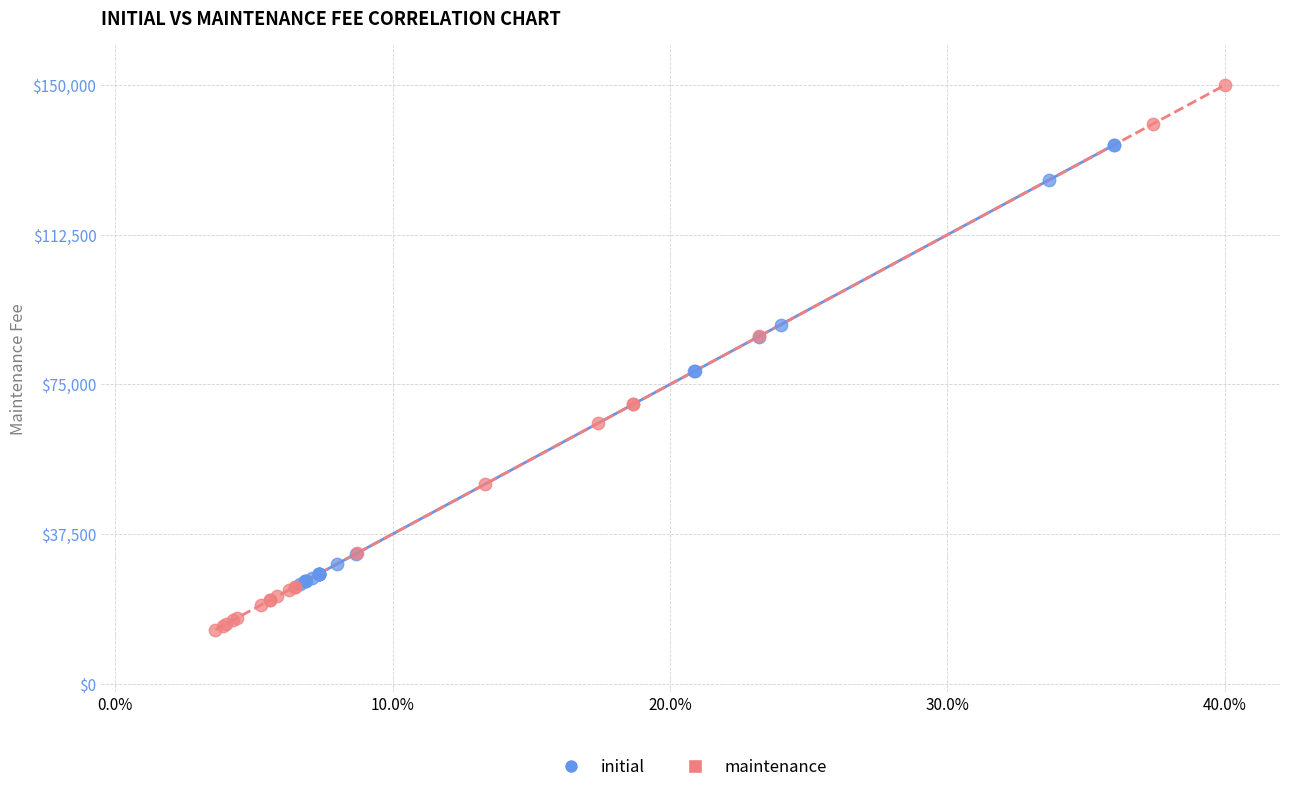

Which series contains the lowest Y value?

maintenance